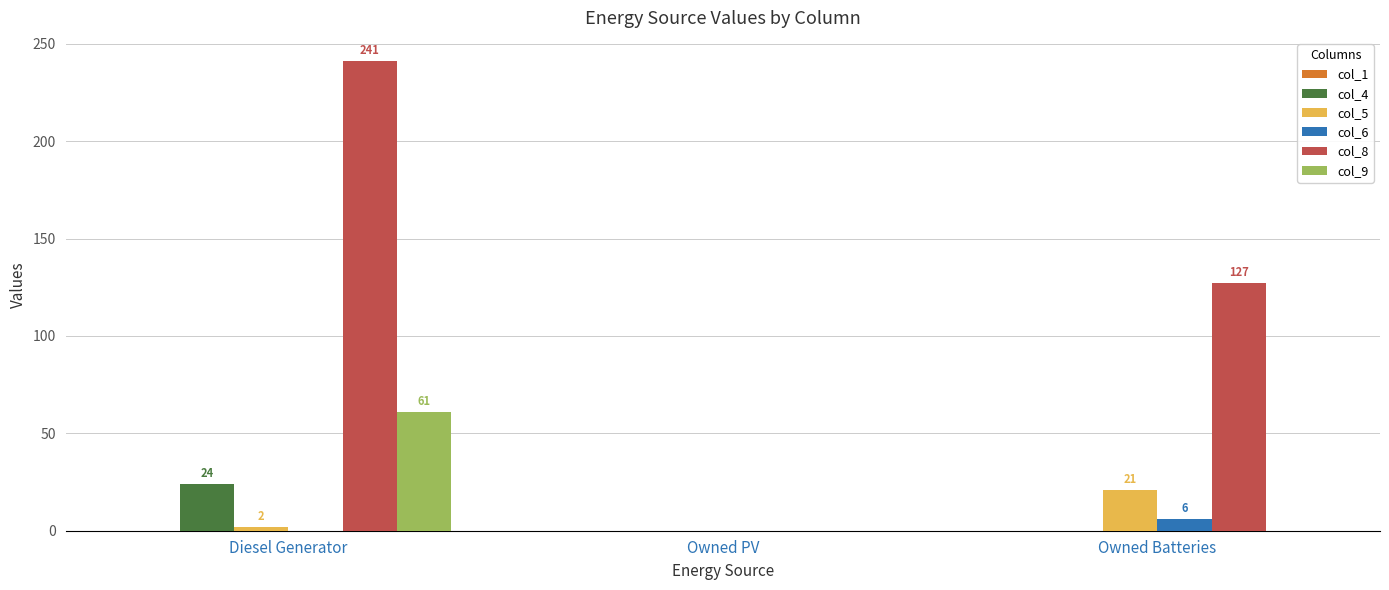

Which series changed the most between Owned PV and Owned Batteries?

col_8